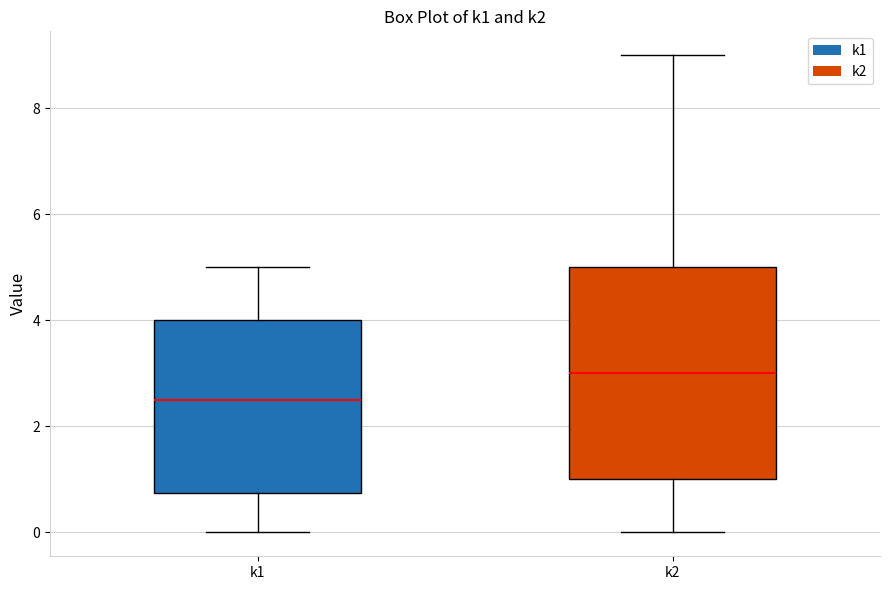

Which box's median line is the lowest?

k1